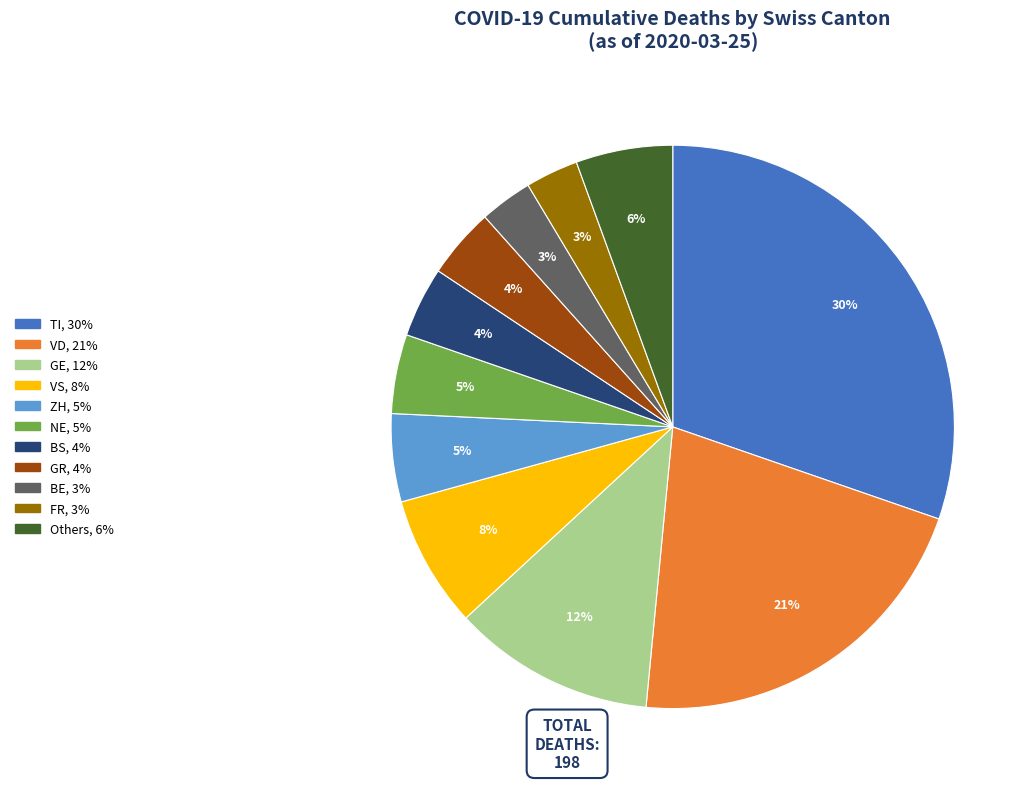

Is there any slice that represents more than half of the pie?

No